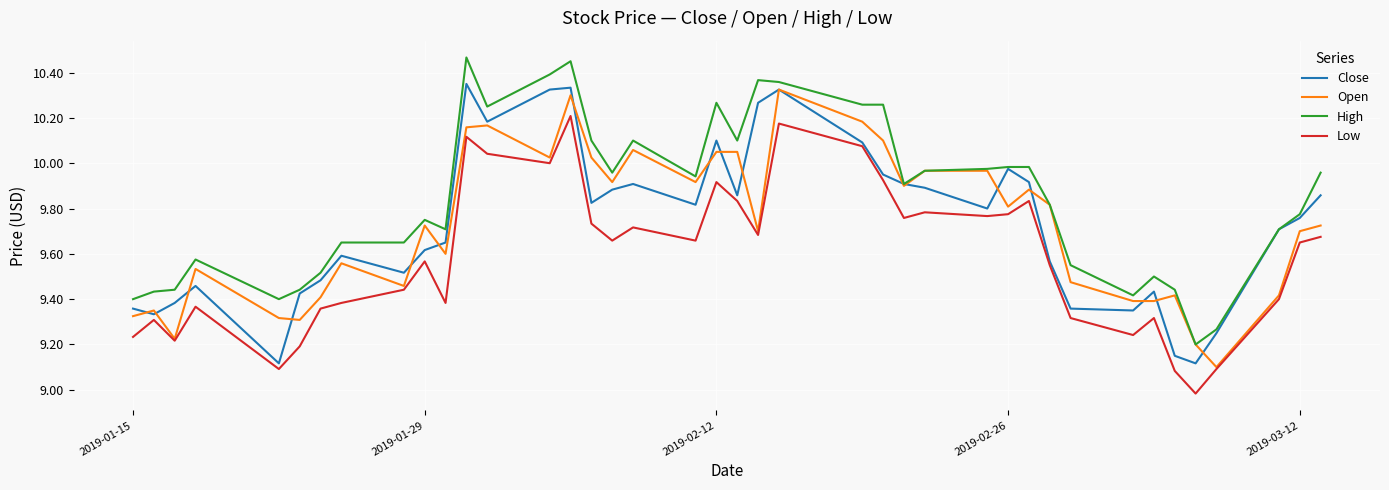

Is this an area chart (filled region under the line)?

No